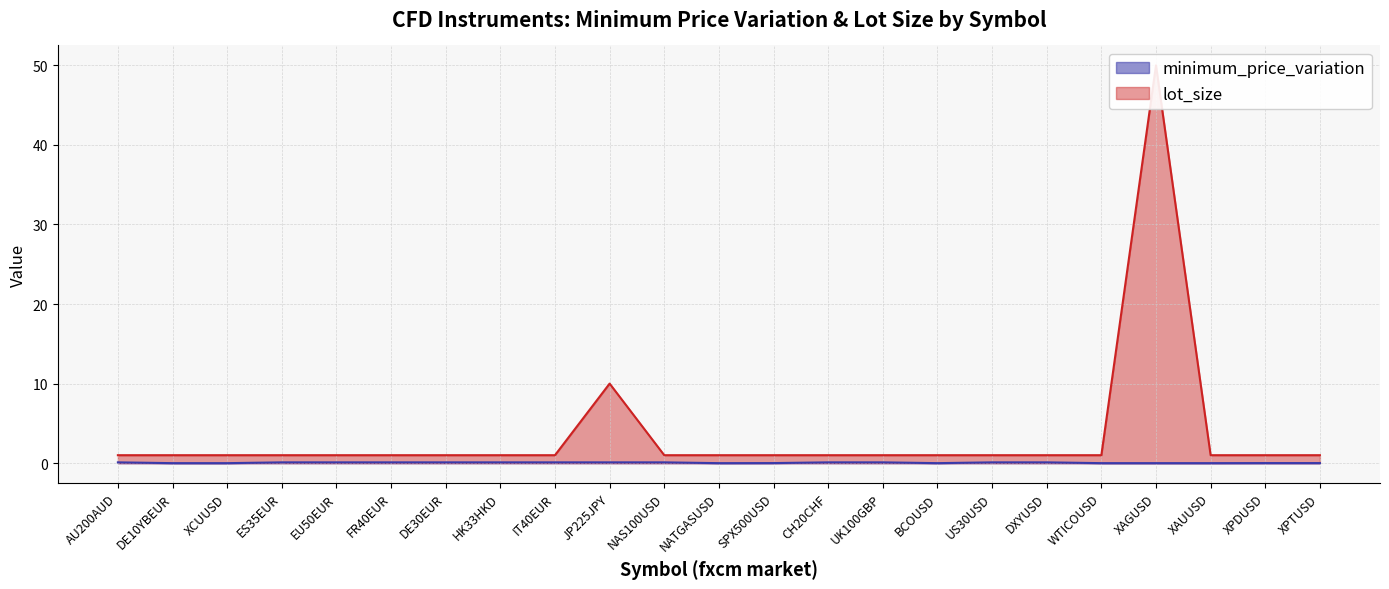

Where is lot_size nearest to the value 25?

JP225JPY